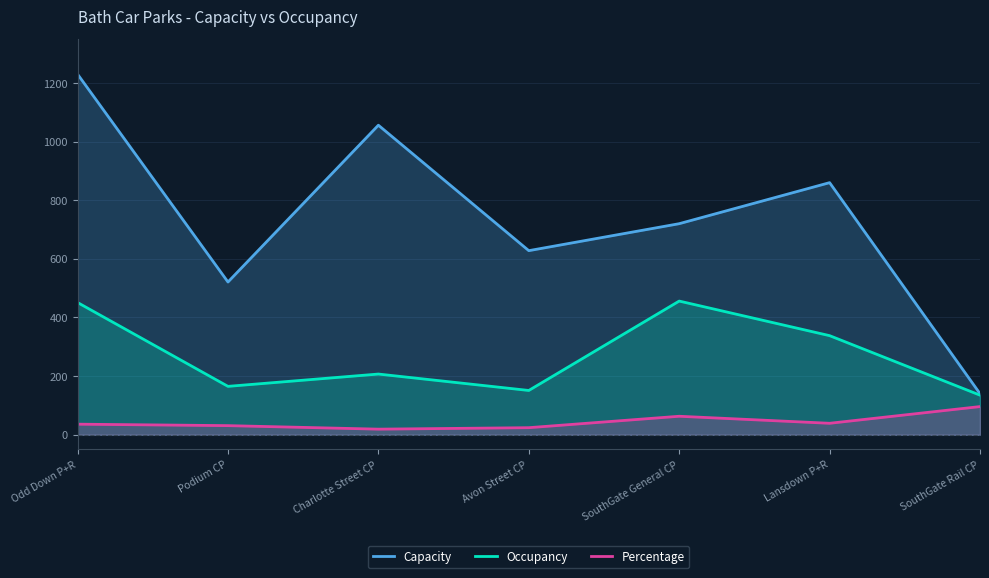

Does the chart display data point markers on the line(s)?

No